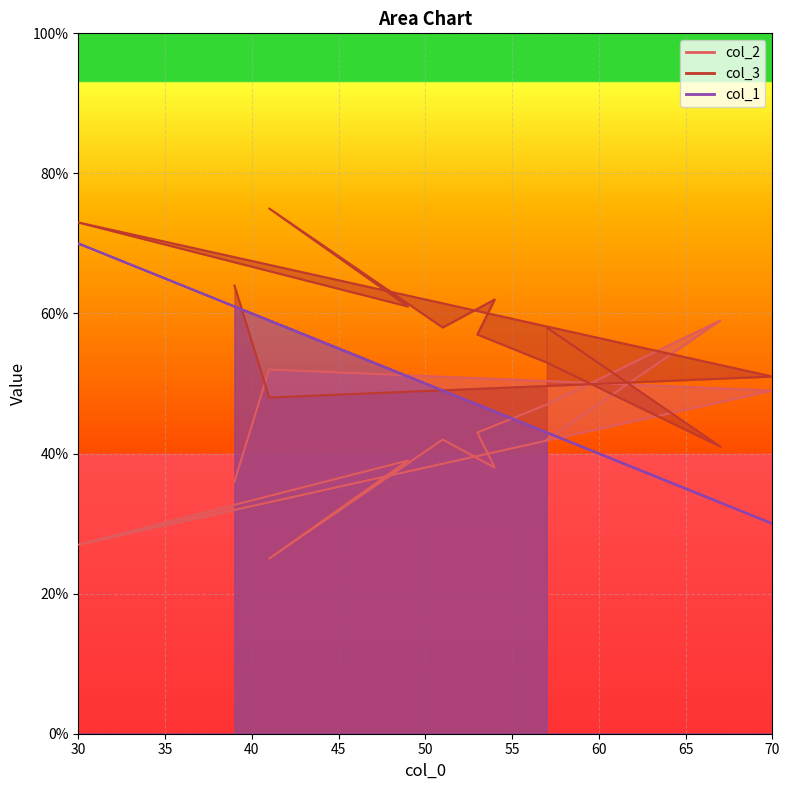

Rank the series by their average value, from highest to lowest.

col_3, col_1, col_2